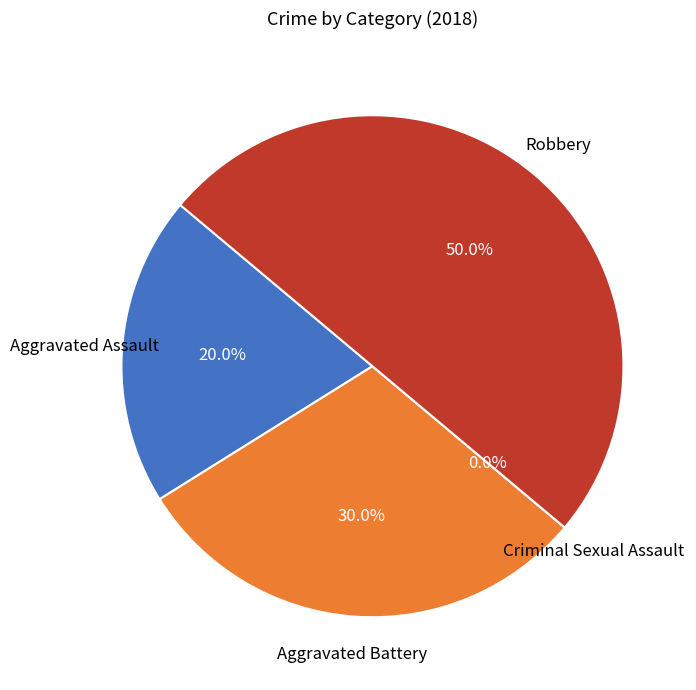

What percentage is NOT represented by Aggravated Assault?

80.0%